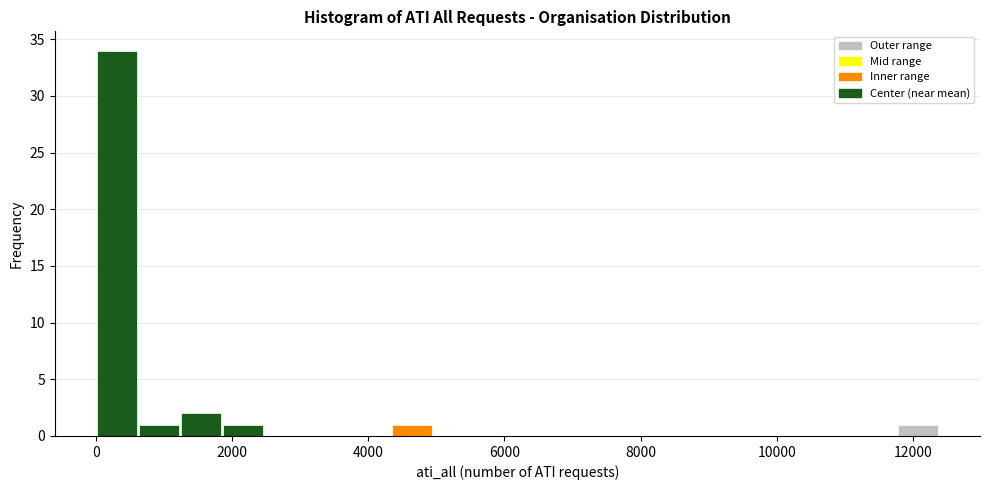

Around what value on the x-axis is the tallest bar? Give the approximate position of its centre, as read against the axis.

400